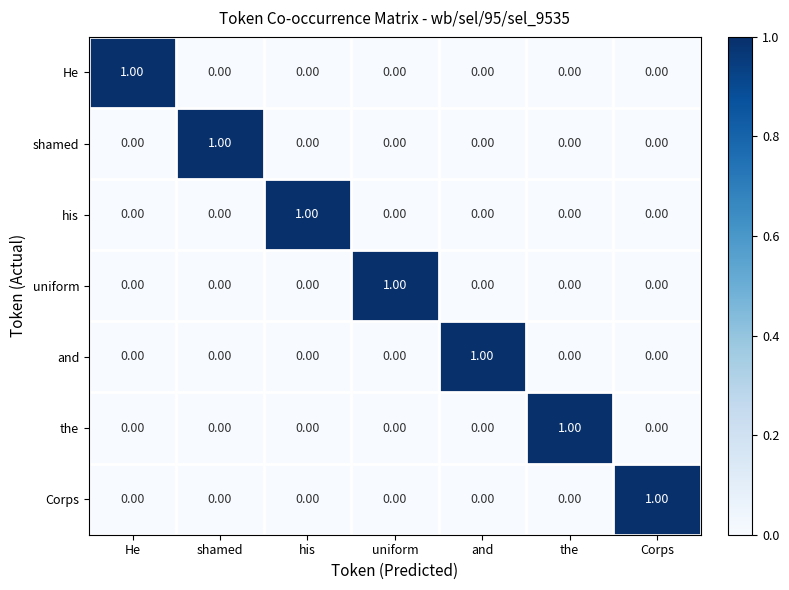

At how many categories does at least one series exceed 0?

7